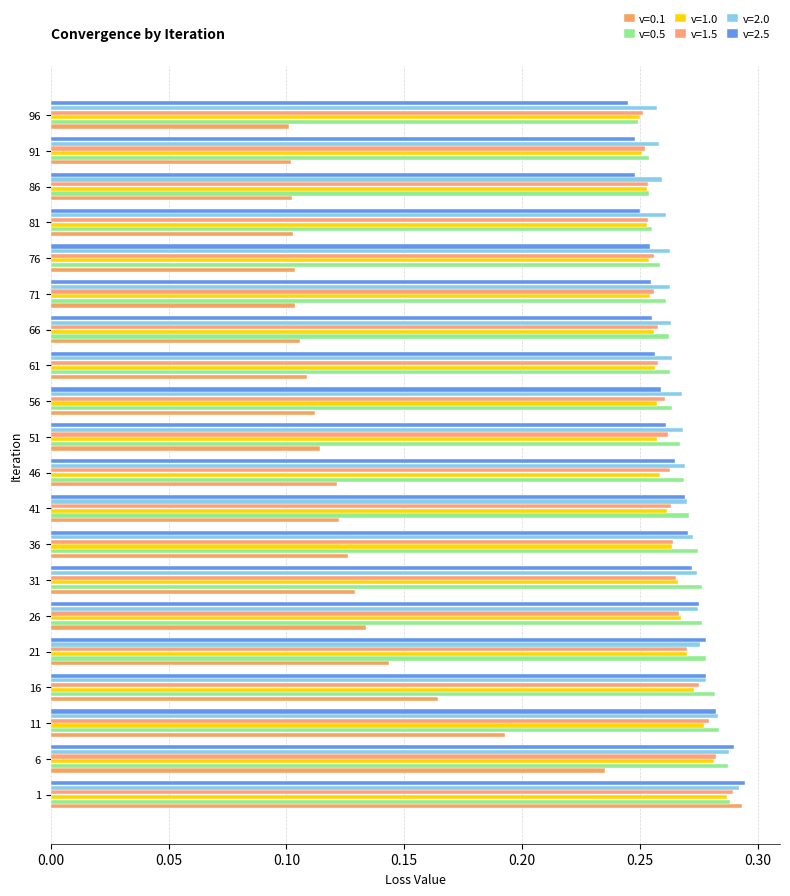

What is the smallest value displayed?

0.1